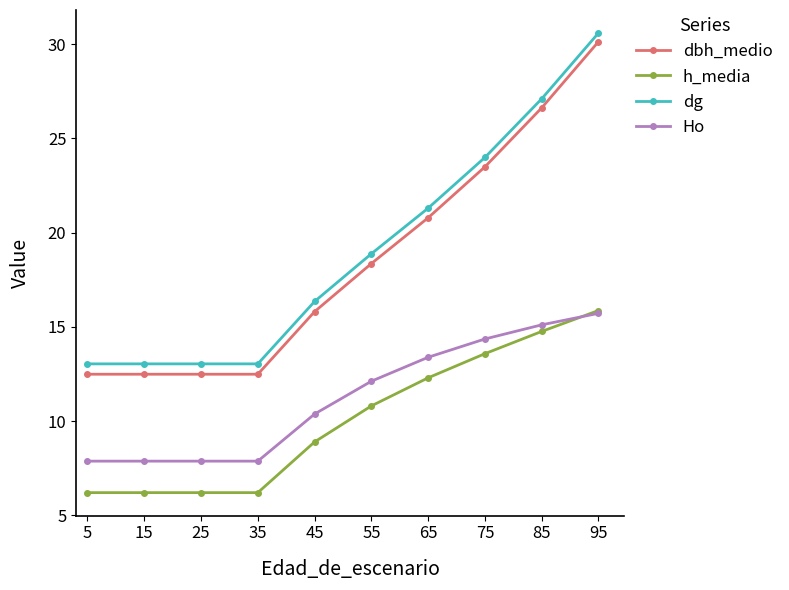

What is the minimum value shown in the chart?

6.2